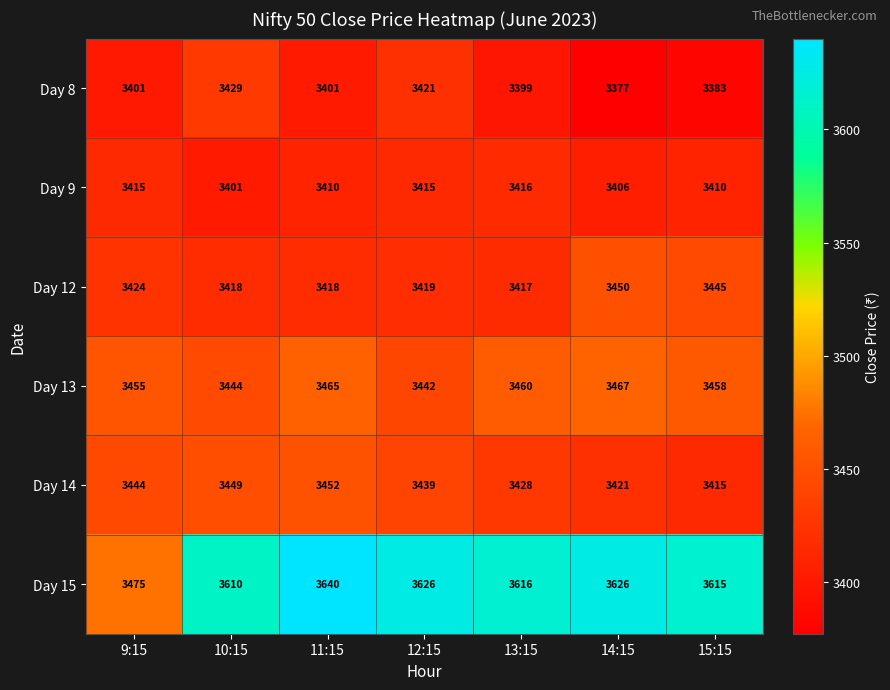

Which series has the widest spread of values?

Day 15